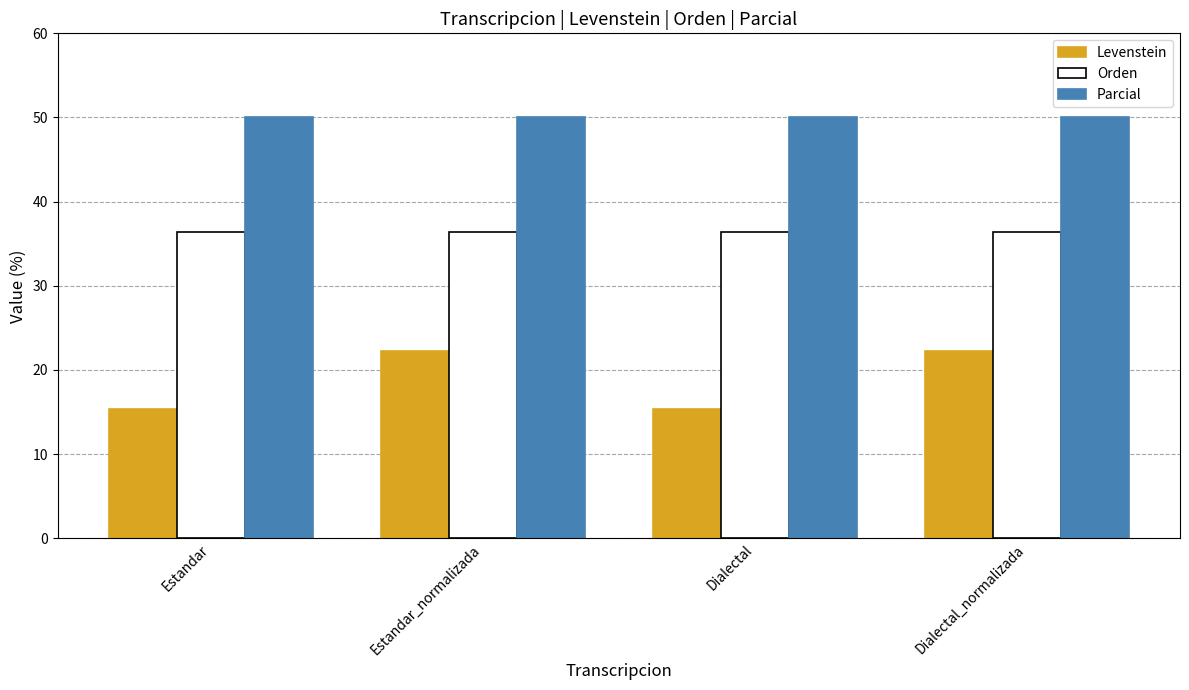

What is the difference between the highest and lowest values at Estandar?

34.6